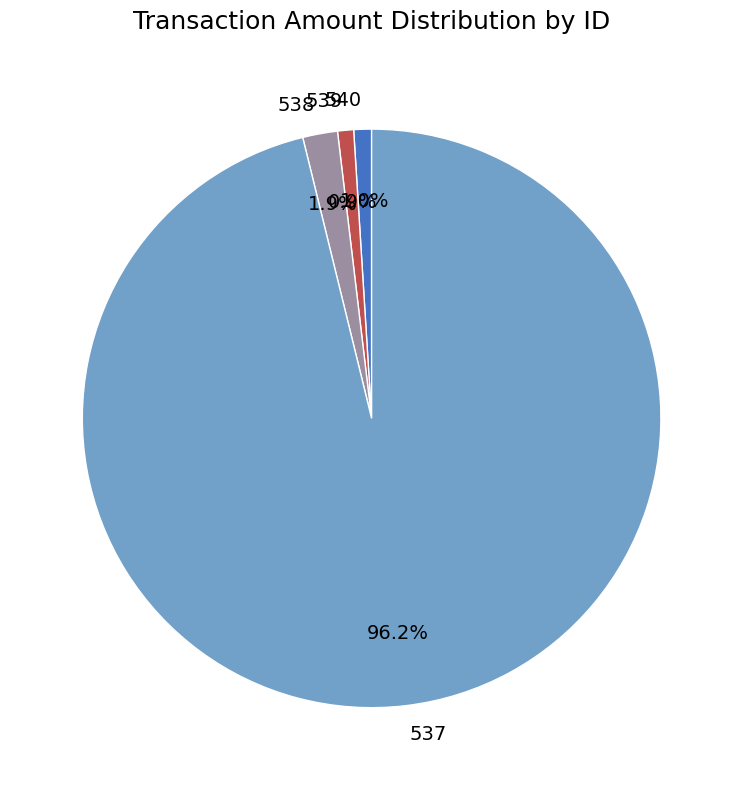

To the nearest percent, what is the combined percentage of 540 and 538?

3%